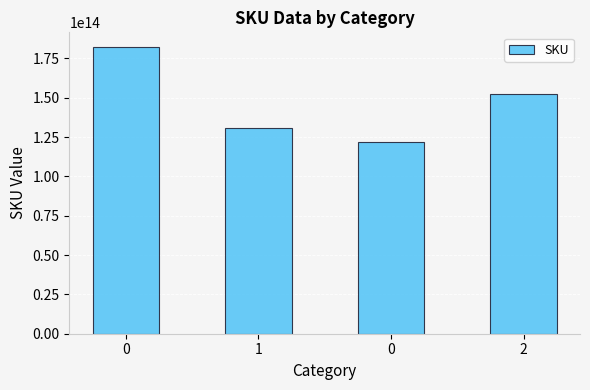

List the labels in order of value, smallest first.

0, 1, 2, 0